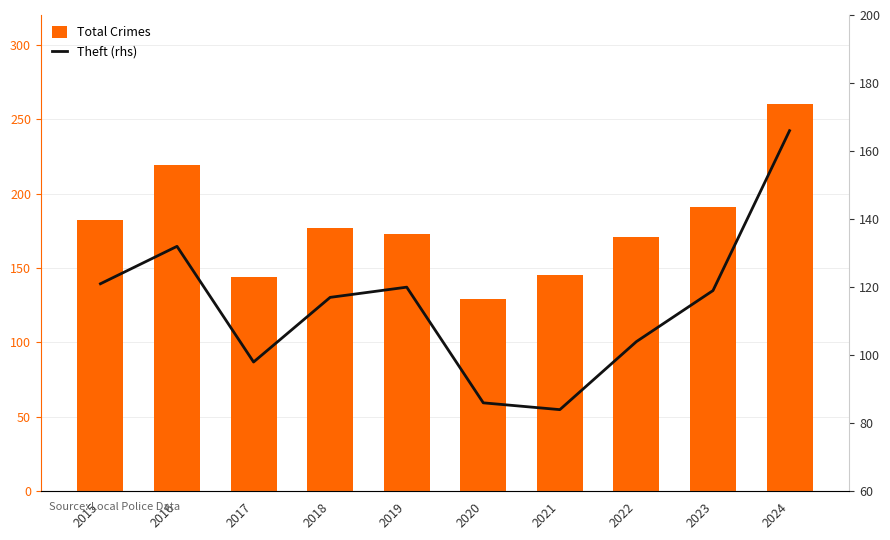

What is the difference between the maximum and minimum values in the Theft series?

82